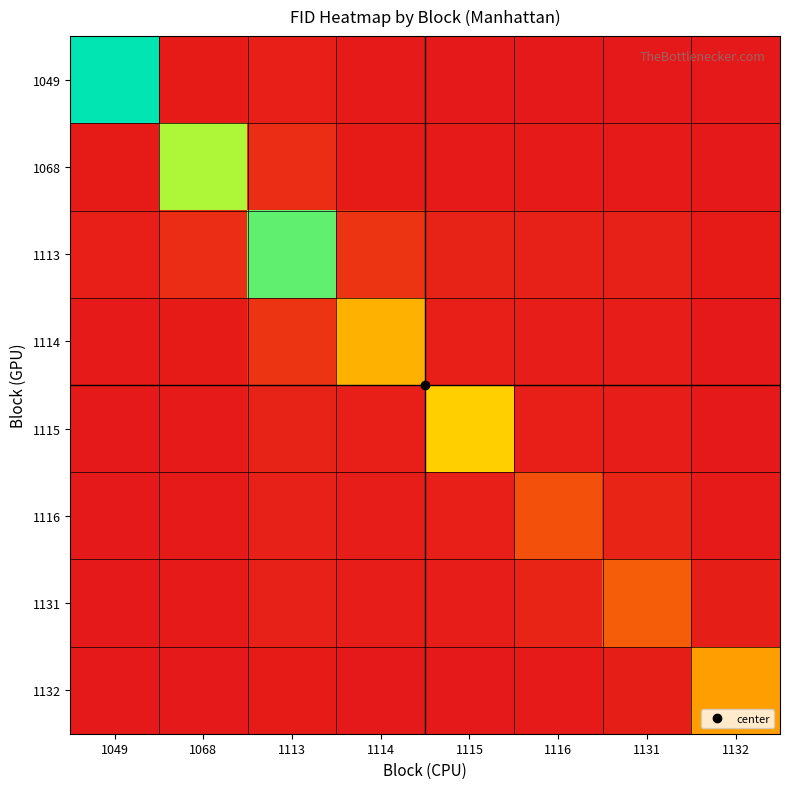

Count the number of data series in this chart.

8